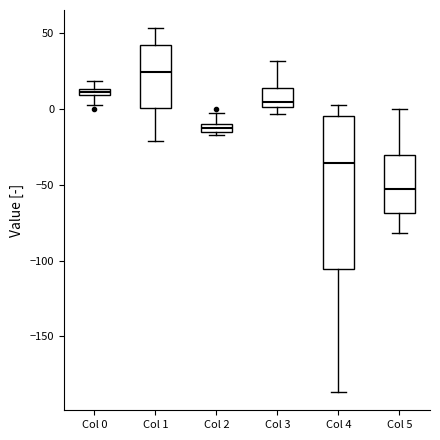

Comparing the boxes themselves (not the whiskers), which one is the tallest?

Col 4